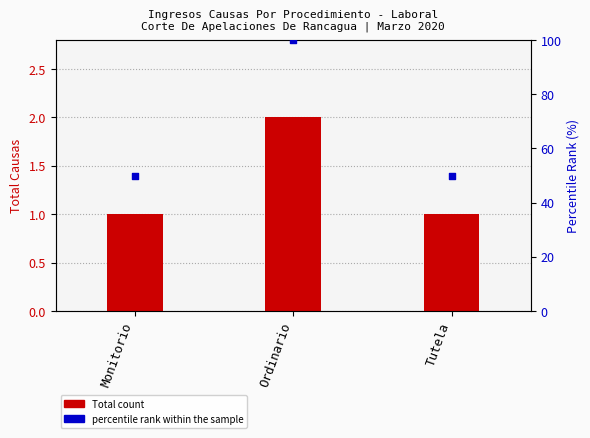

Which series contains the highest Y value?

percentile rank within the sample